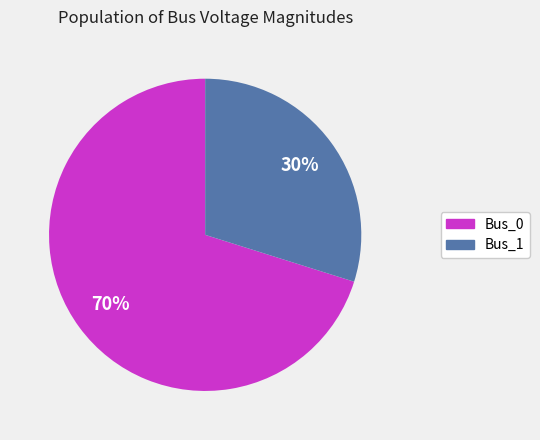

Does any single category account for the majority?

Yes